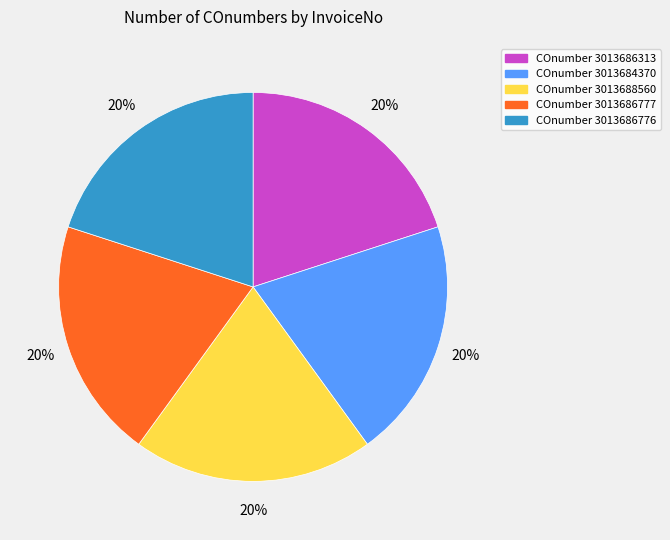

Does any single category account for the majority?

No